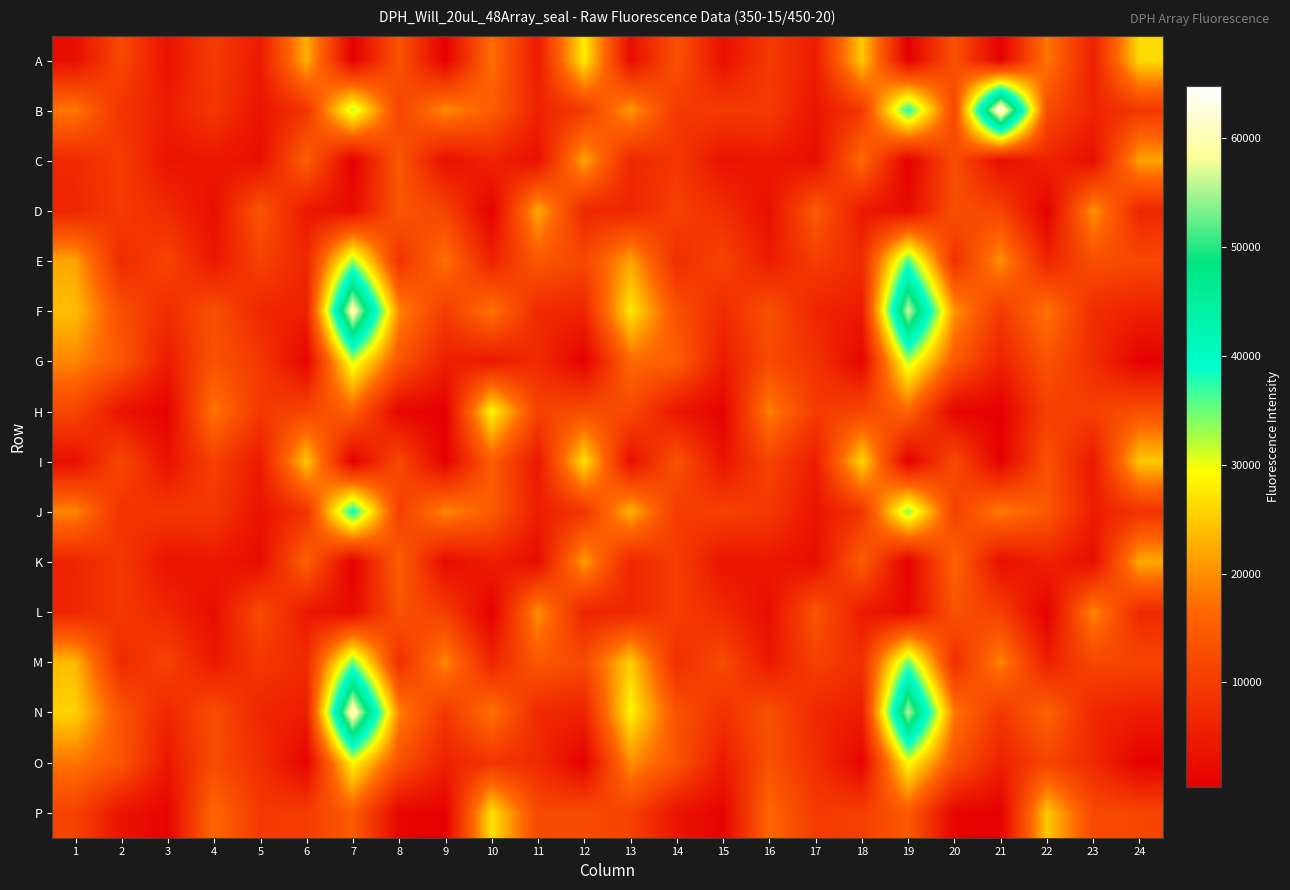

How many categories are shown in the chart?

24